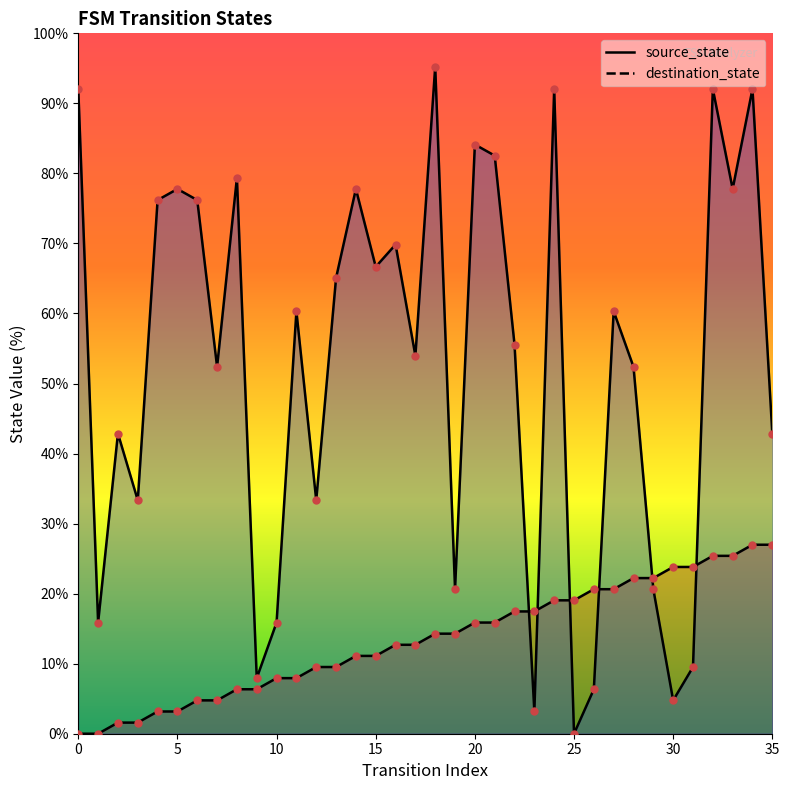

Which series has the largest total across all categories?

destination_state